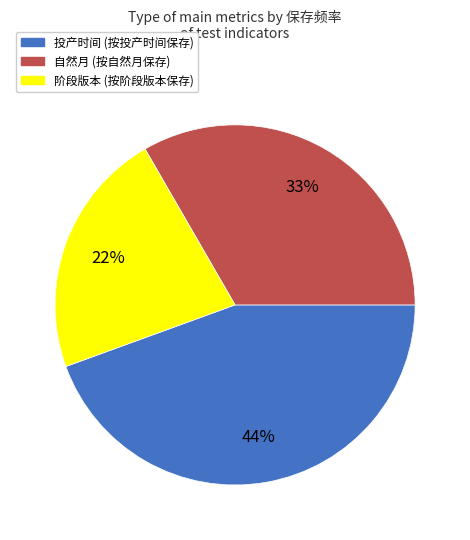

Count the number of slices in the pie.

3